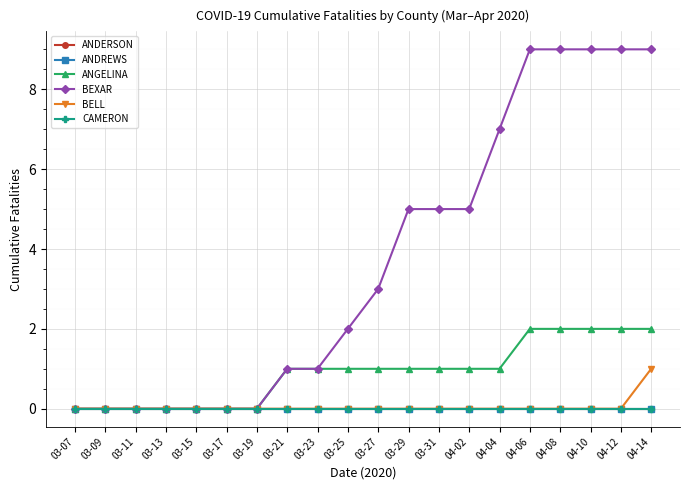

Is this an area chart (filled region under the line)?

No